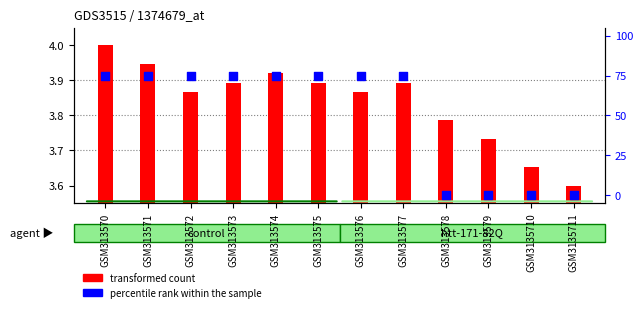

Which series contains the lowest Y value?

percentile rank within the sample